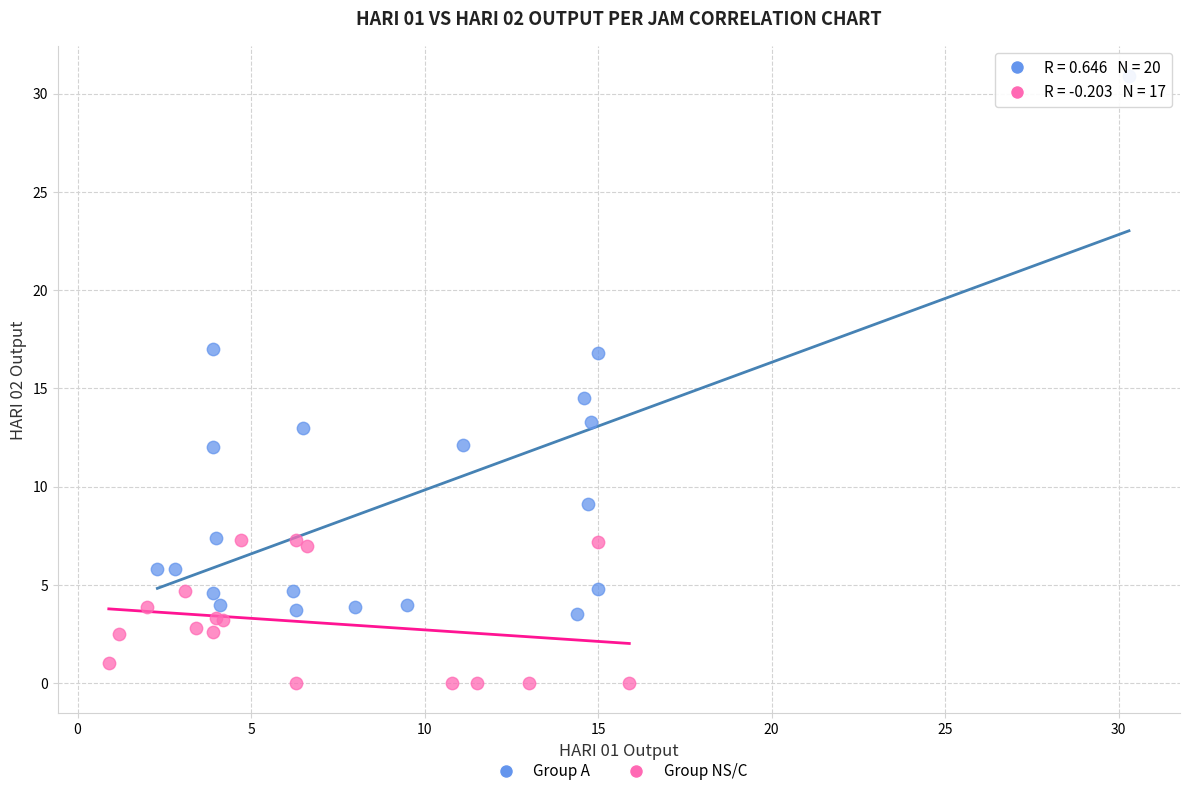

Which series reaches the minimum Y coordinate?

Group NS/C